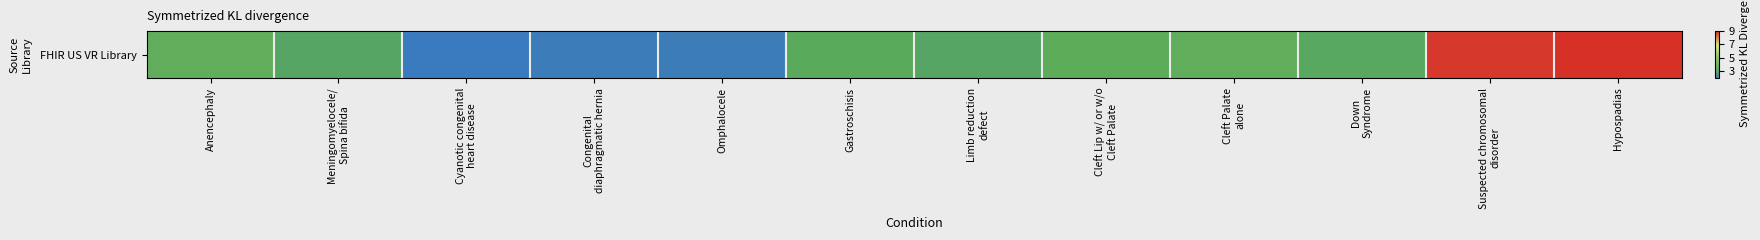

List the labels in order of value, largest first.

Hypospadias, Suspected chromosomal
disorder, Anencephaly, Cleft Palate
alone, Cleft Lip w/ or w/o
Cleft Palate, Gastroschisis, Down
Syndrome, Meningomyelocele/
Spina bifida, Limb reduction
defect, Omphalocele, Congenital
diaphragmatic hernia, Cyanotic congenital
heart disease